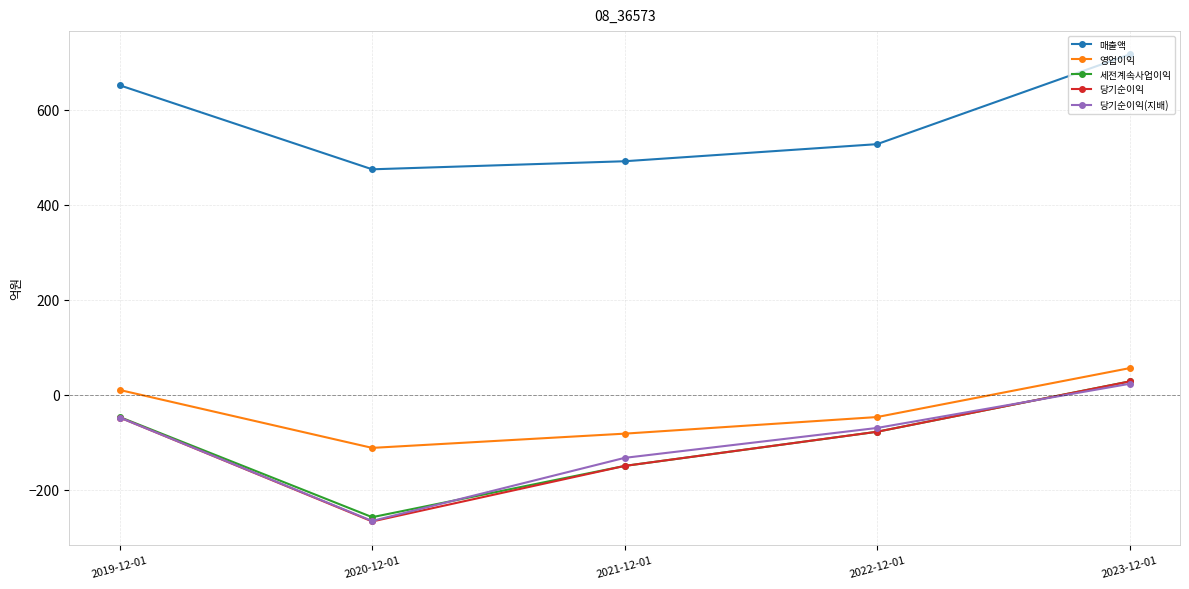

Reading right to left, extract all data points from this chart.

매출액: 2023-12-01=717	2022-12-01=528	2021-12-01=492	2020-12-01=475	2019-12-01=652
영업이익: 2023-12-01=56	2022-12-01=-47	2021-12-01=-82	2020-12-01=-112	2019-12-01=10
세전계속사업이익: 2023-12-01=28	2022-12-01=-78	2021-12-01=-150	2020-12-01=-258	2019-12-01=-47
당기순이익: 2023-12-01=28	2022-12-01=-78	2021-12-01=-150	2020-12-01=-267	2019-12-01=-48
당기순이익(지배): 2023-12-01=23	2022-12-01=-70	2021-12-01=-133	2020-12-01=-266	2019-12-01=-48